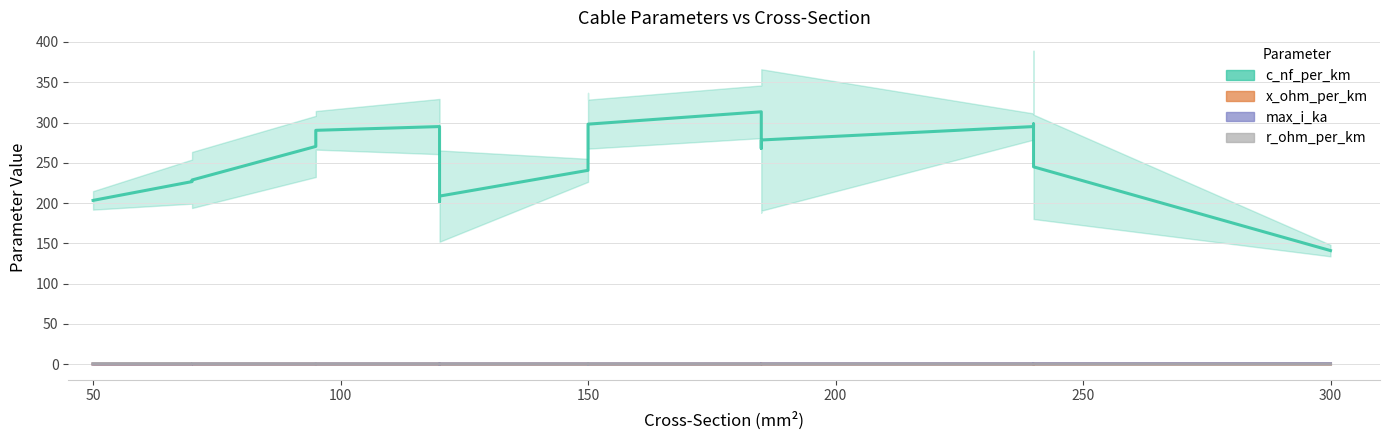

What are all the series names shown in the legend?

c_nf_per_km, x_ohm_per_km, max_i_ka, r_ohm_per_km